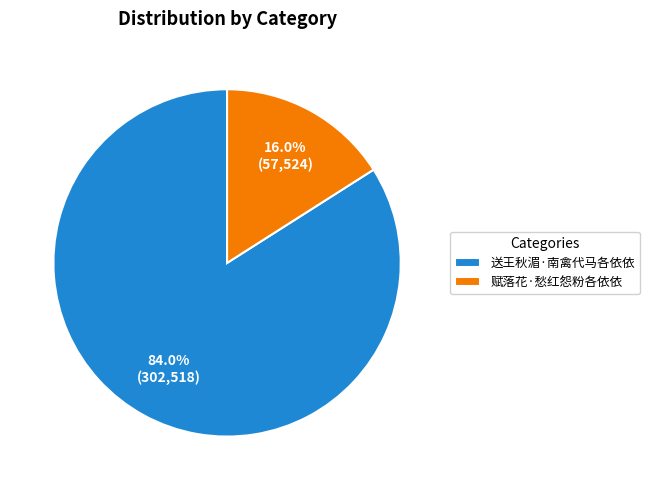

Which has a higher value, 赋落花·愁红怨粉各依依 or 送王秋湄·南禽代马各依依?

送王秋湄·南禽代马各依依